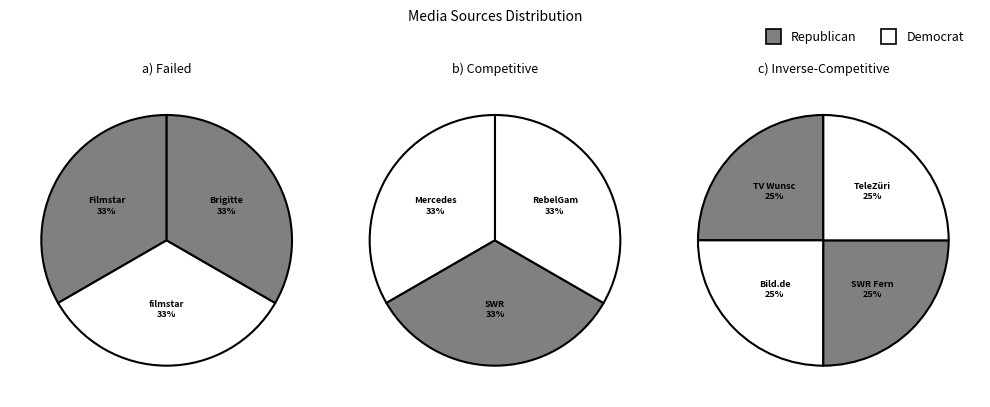

Count the number of slices in the pie.

10